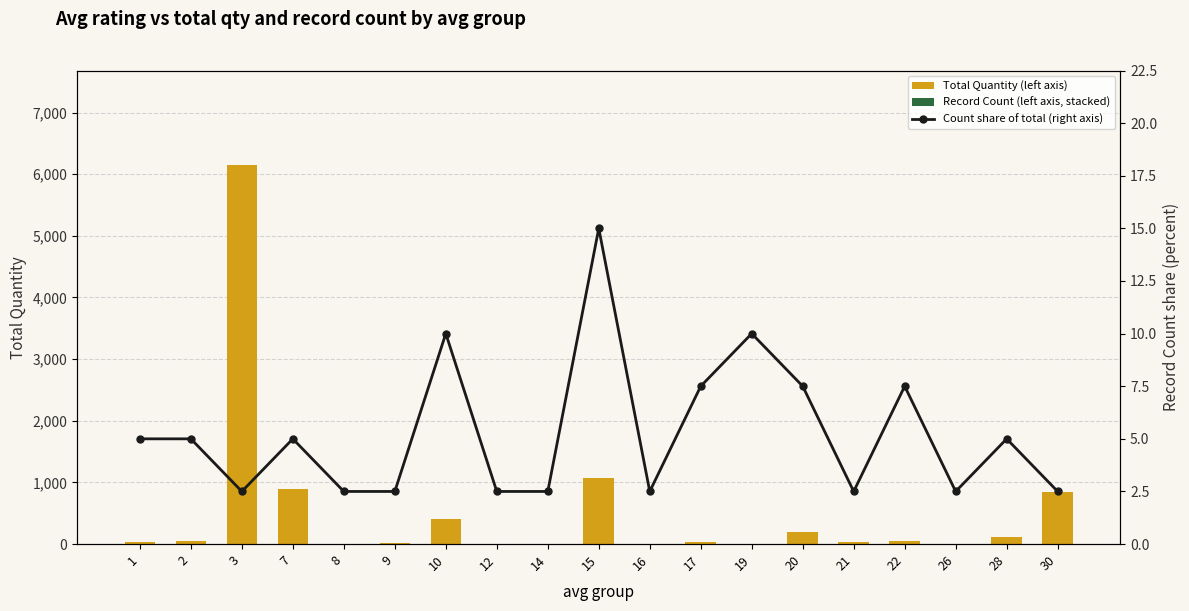

At which label is Record Count (left axis, stacked) closest to 3?

17